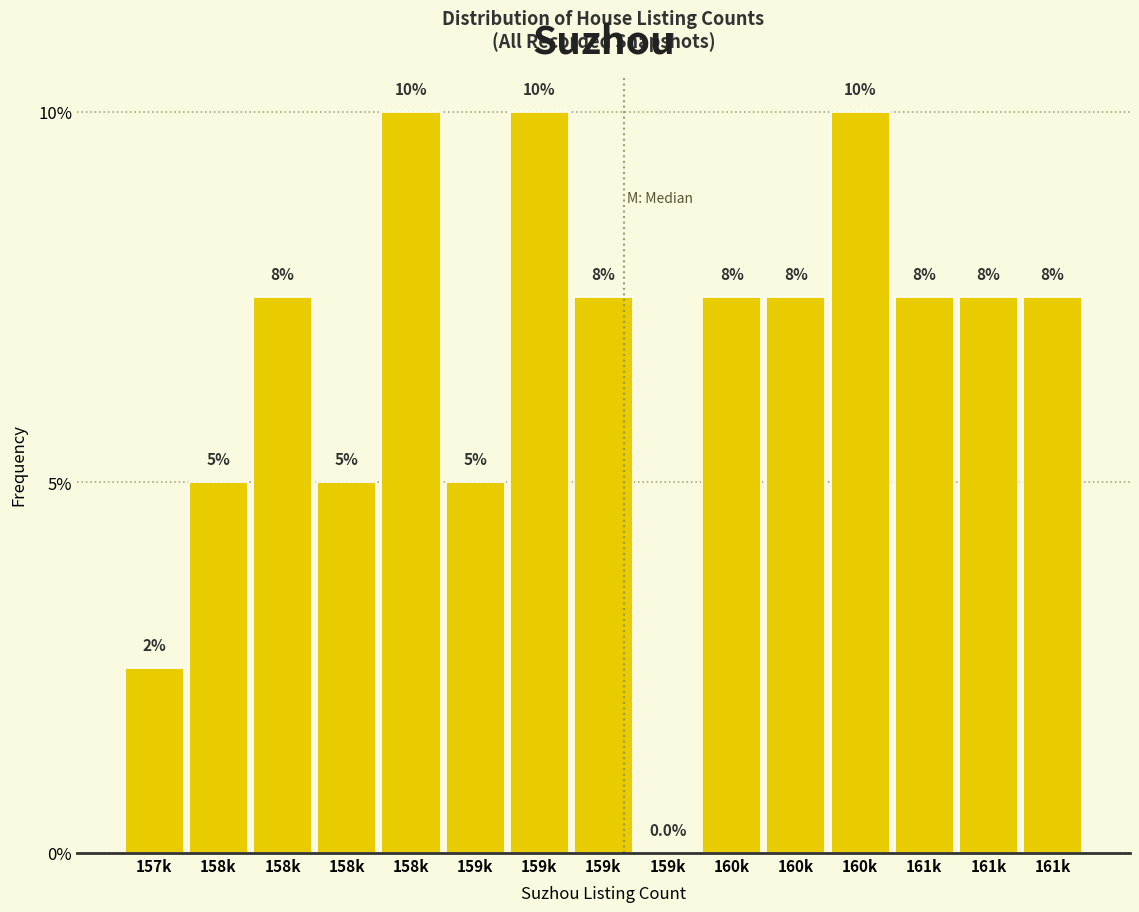

Are the bars horizontal?

No